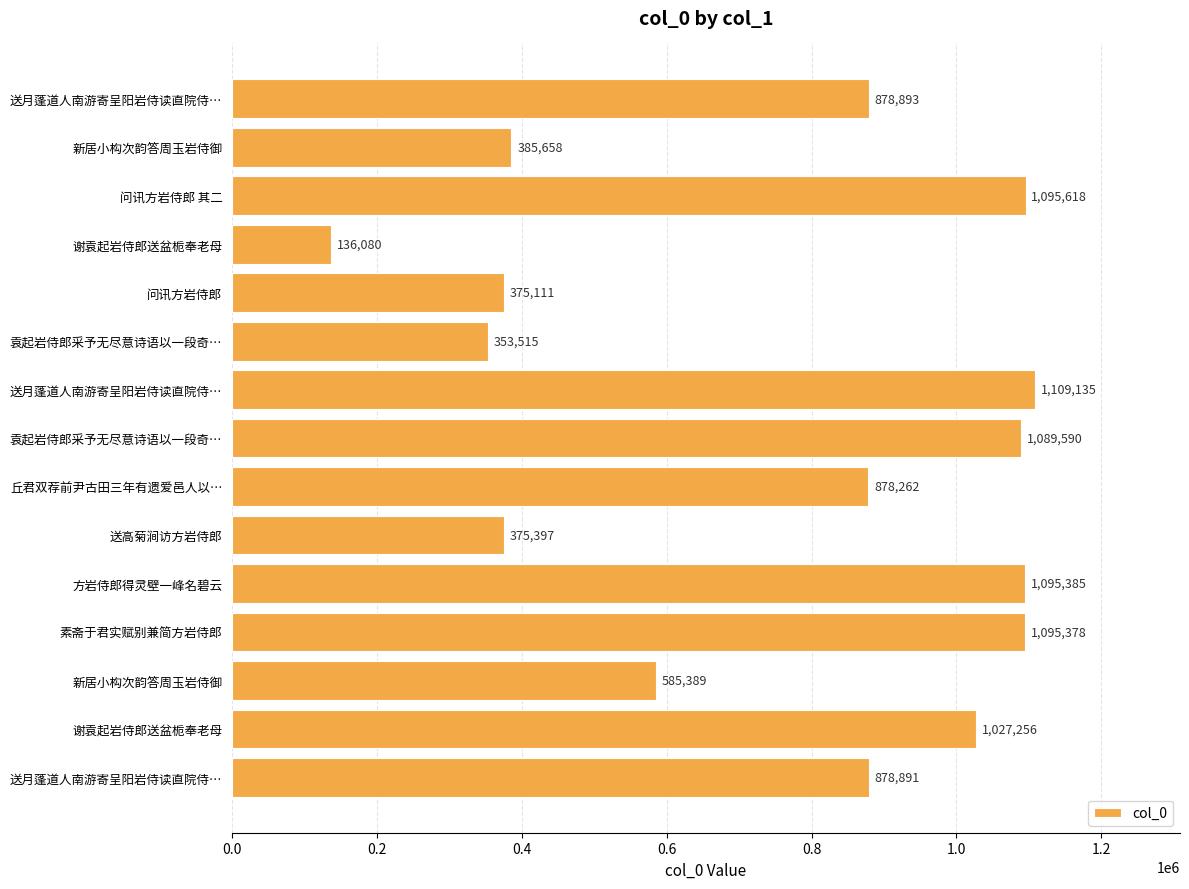

How many series are shown in this chart?

1